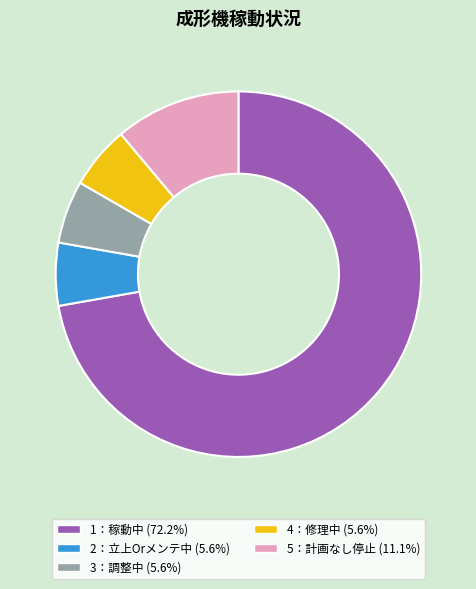

Is it true that 1：稼動中 is 72% of the pie?

True